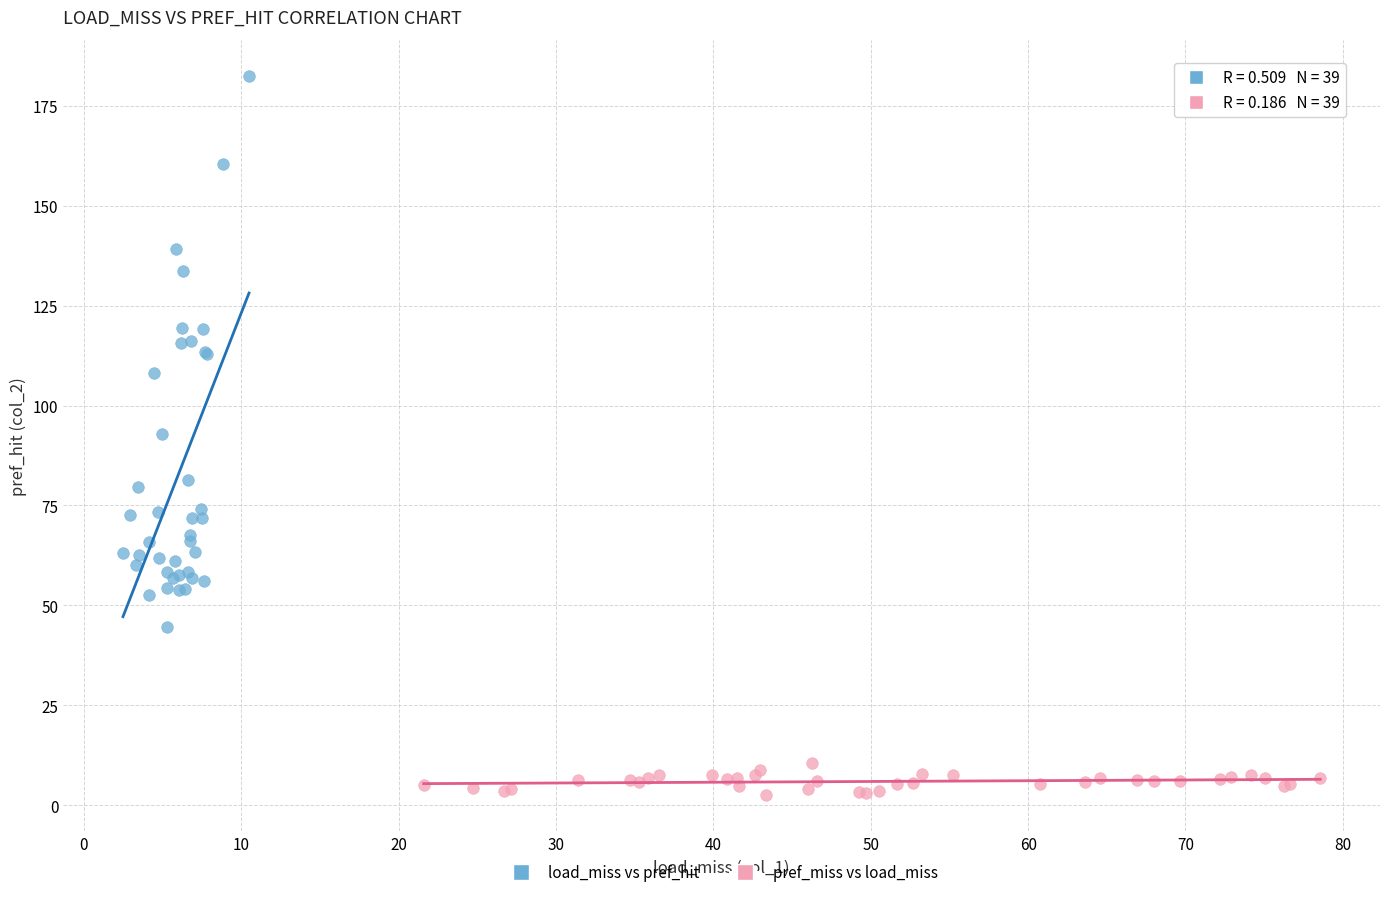

What are all the series names shown in the legend?

load_miss vs pref_hit, pref_miss vs load_miss